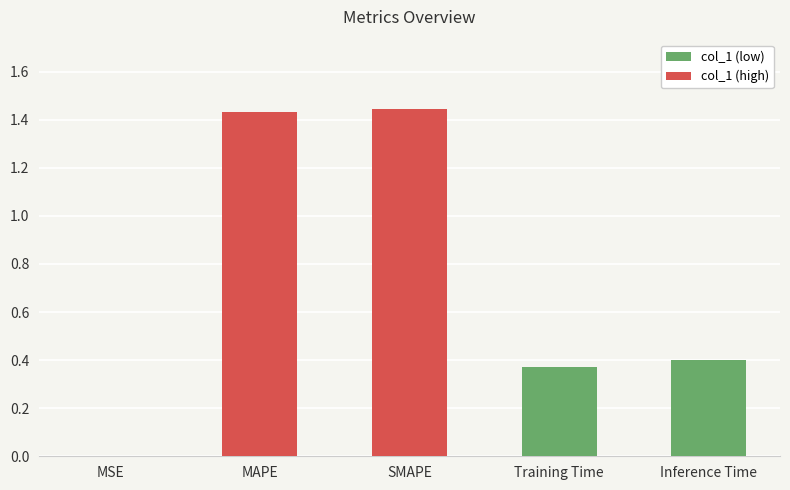

What is the average value?

0.7